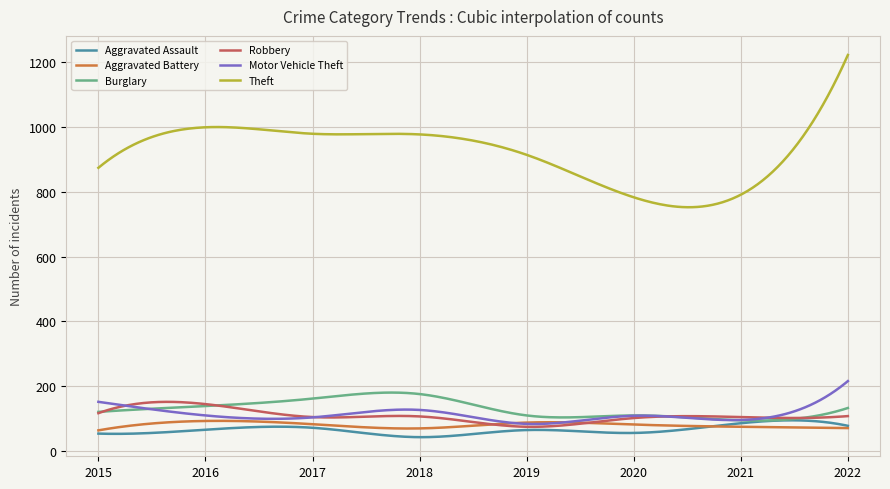

True or false: Aggravated Assault and Theft intersect in this chart.

False